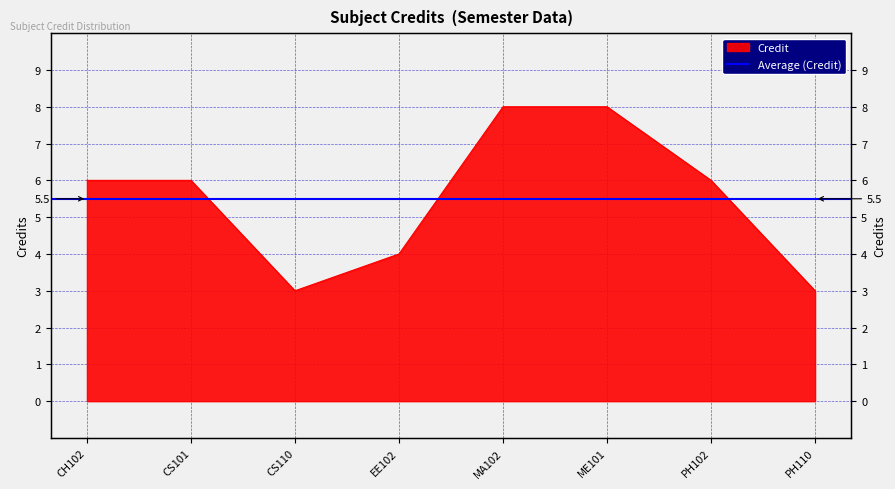

Which category has the highest value across all series?

MA102